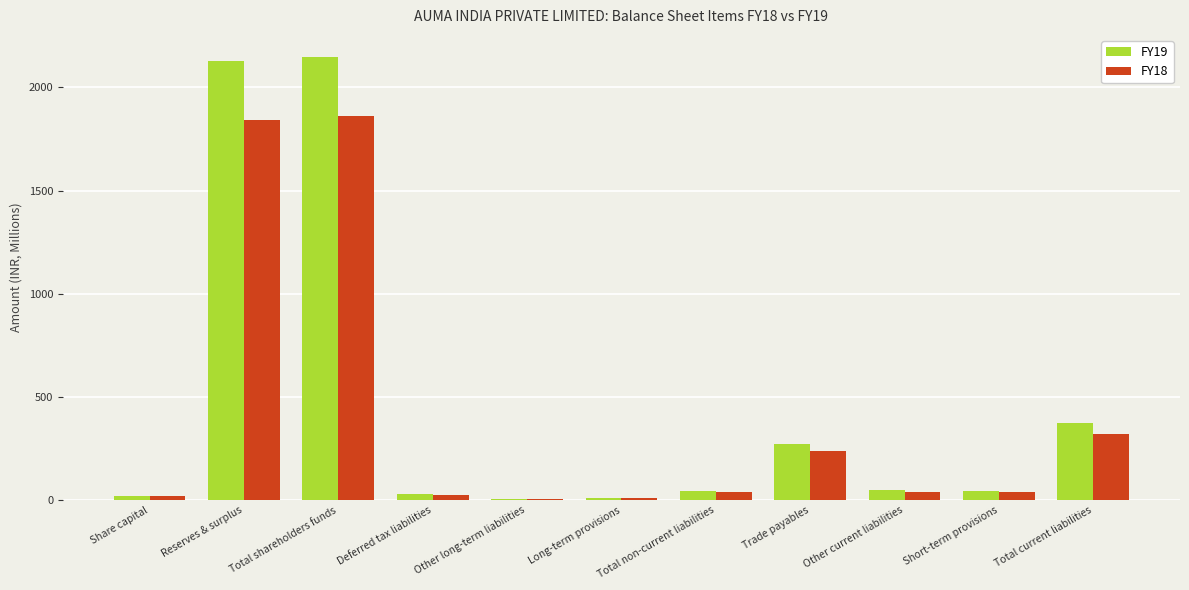

Is it true that FY18 equals 1843.4 at Reserves & surplus?

True